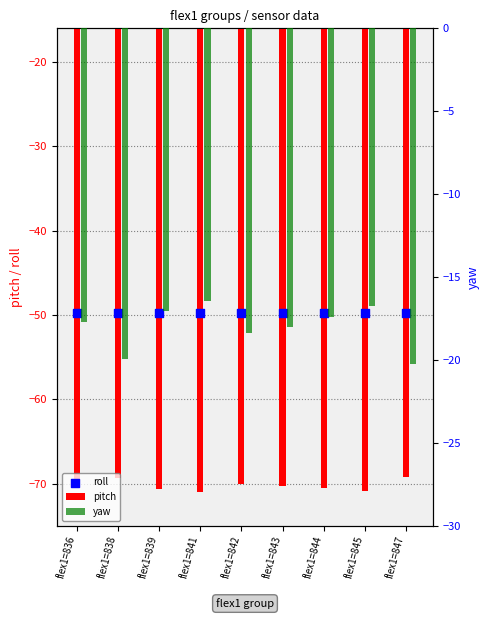

Which series has the widest spread of Y values?

yaw